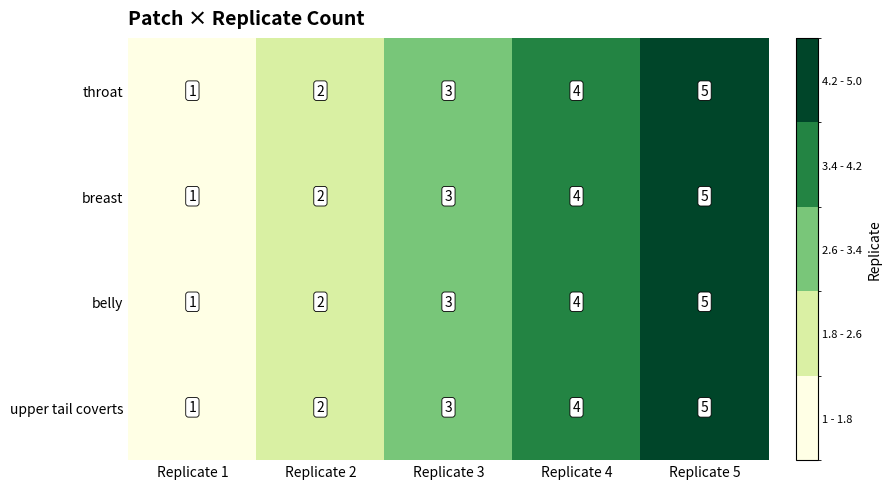

What is the difference between the maximum and minimum values in the upper tail coverts series?

4